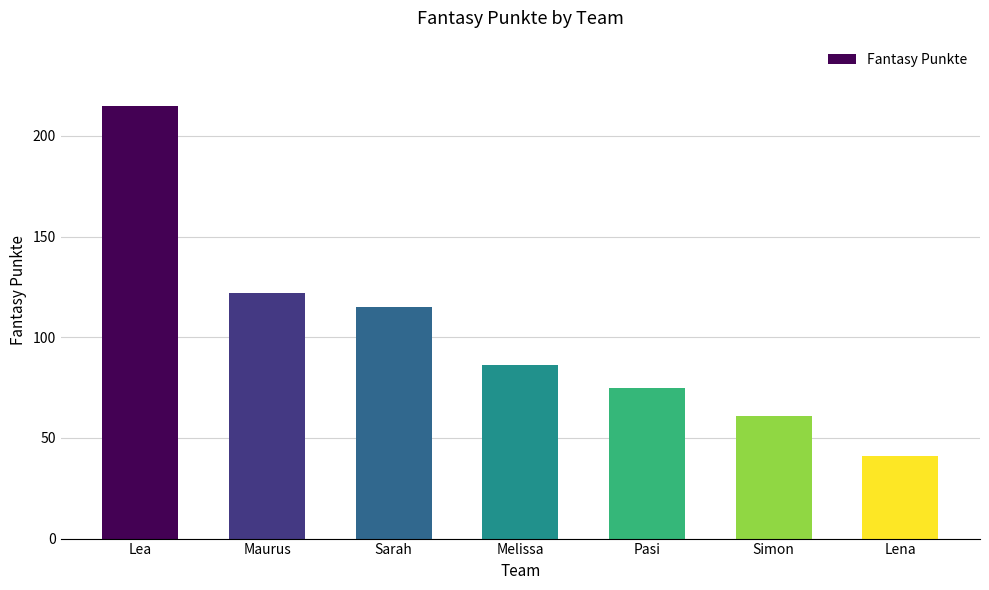

Reading left to right, extract all data points from this chart.

215	122	115	86	75	61	41